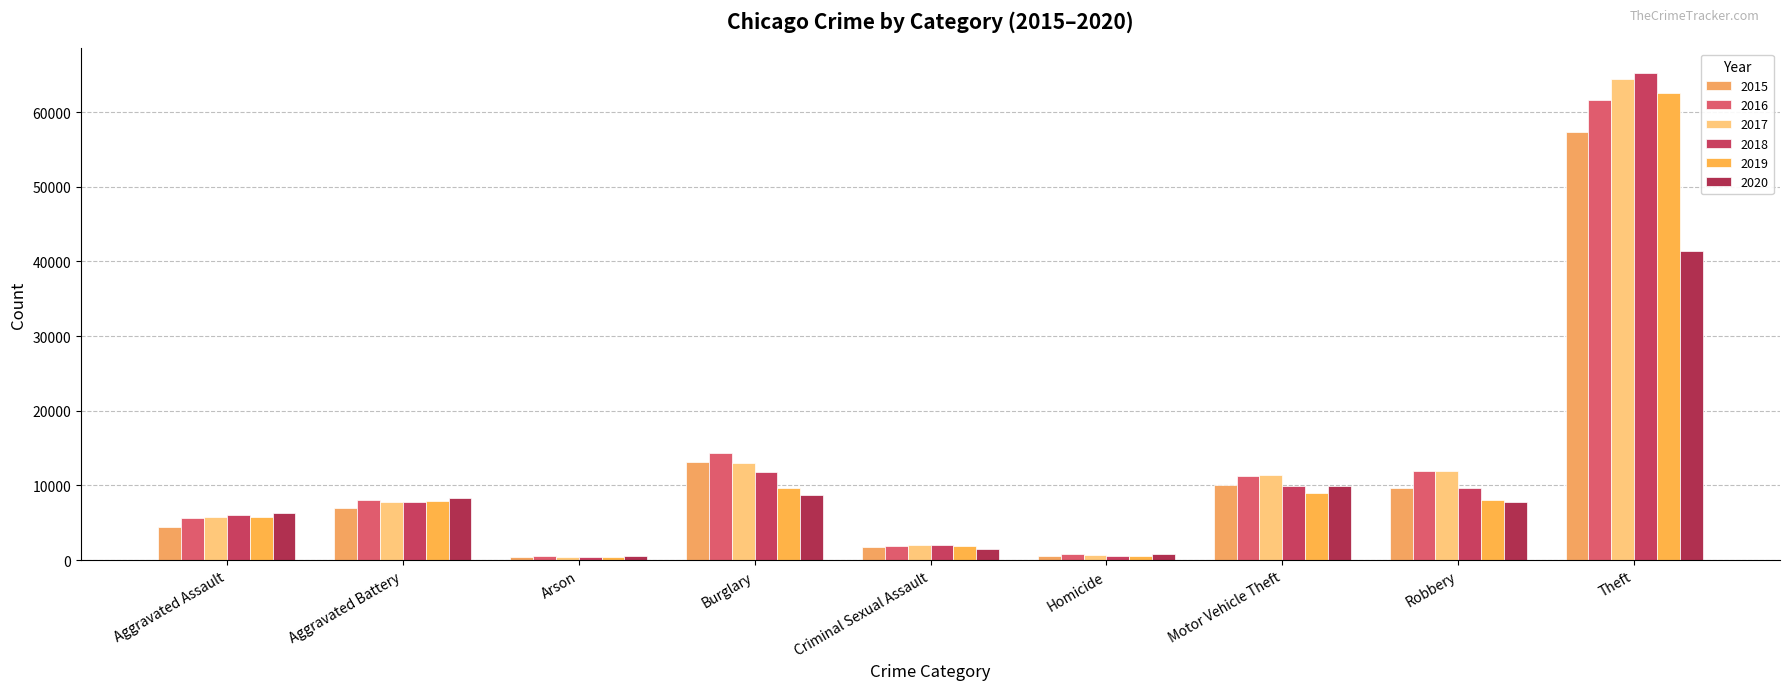

Where is 2017 nearest to the value 32415?

Burglary